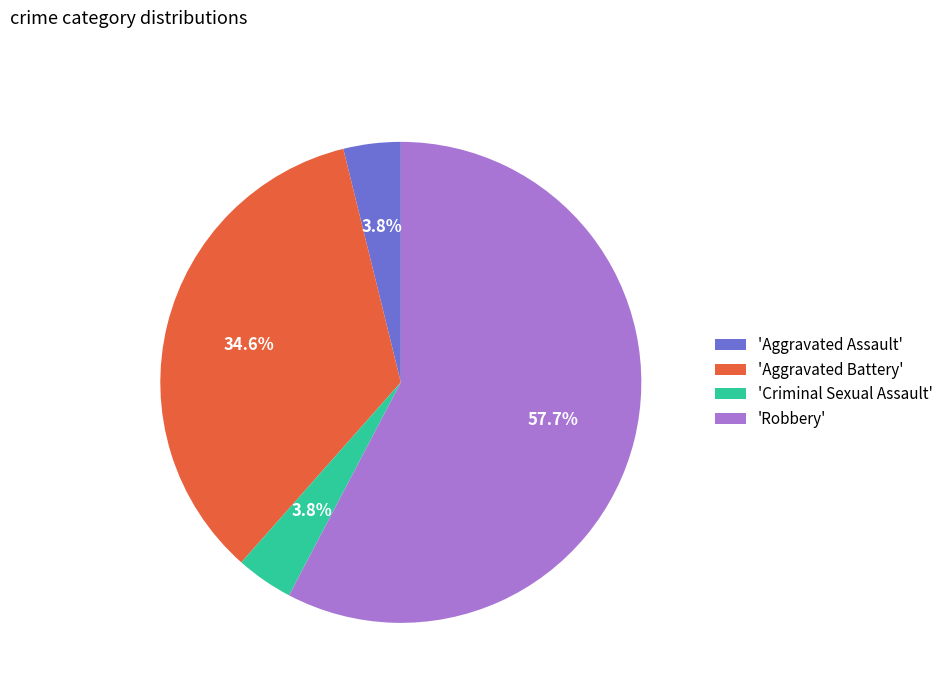

Count the number of slices in the pie.

4